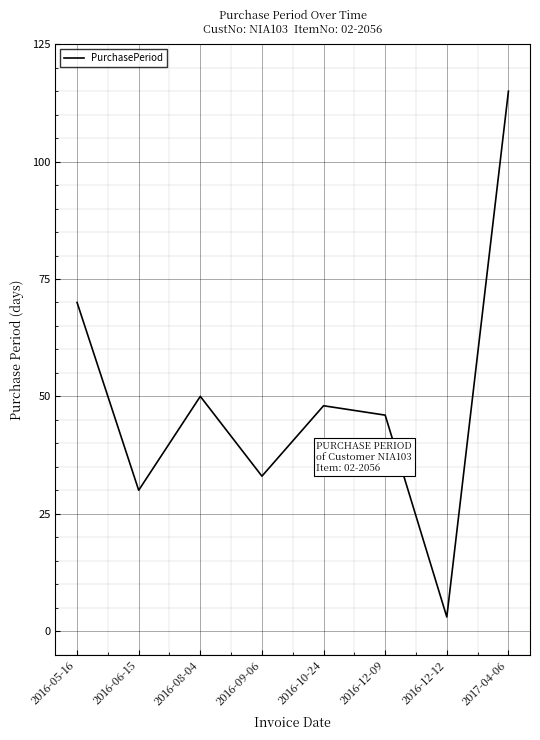

What position from the left is 2016-12-12?

7